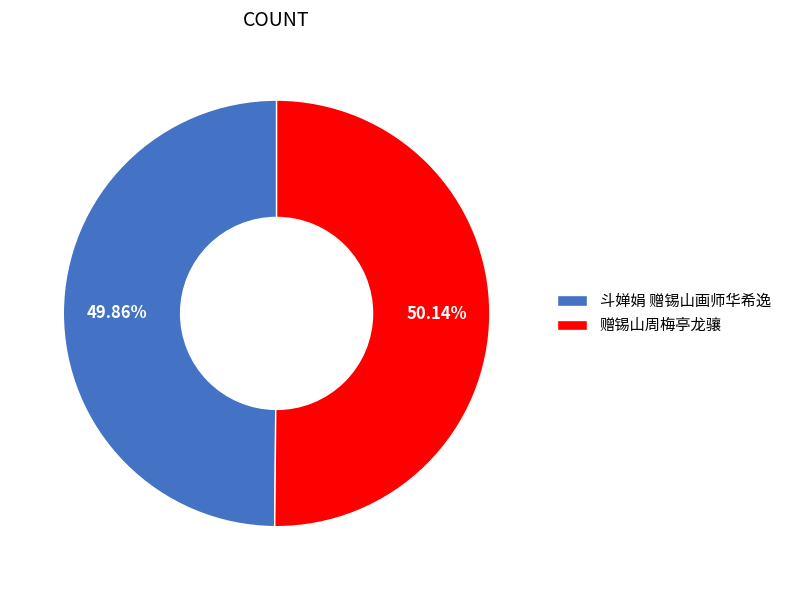

To the nearest percent, what portion does 赠锡山周梅亭龙骧 represent?

50%